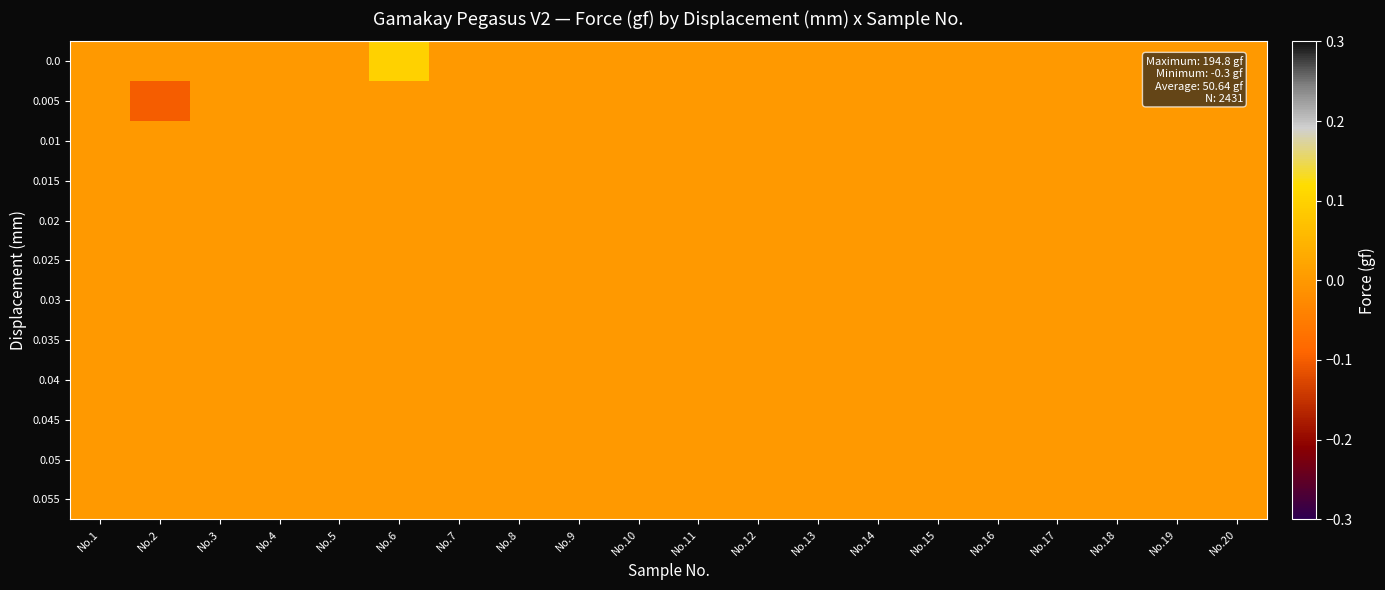

At which category does the chart reach its minimum across all series?

No.2